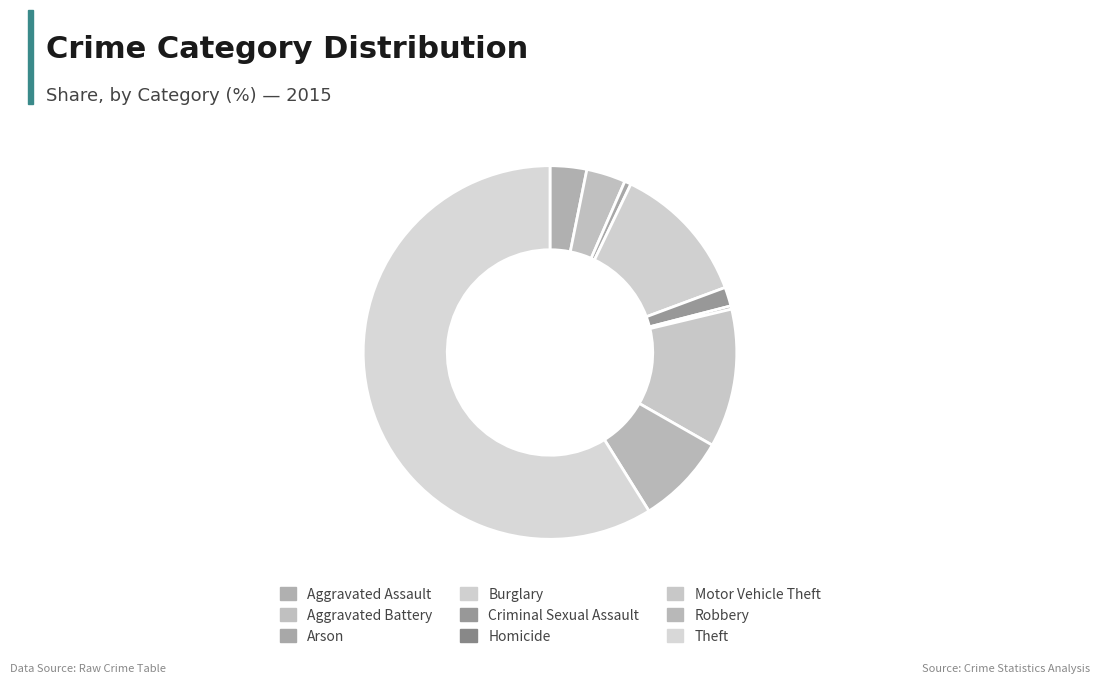

To the nearest percent, what is the difference between the Homicide and Aggravated Assault slice percentages?

3%